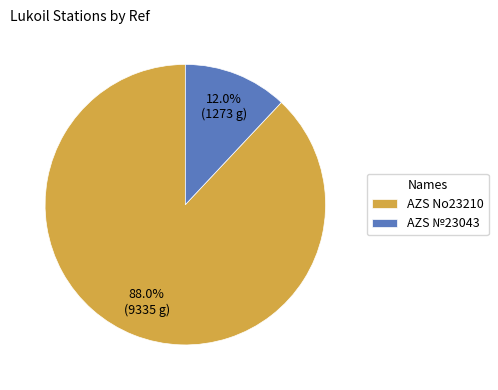

Count the number of slices in the pie.

2